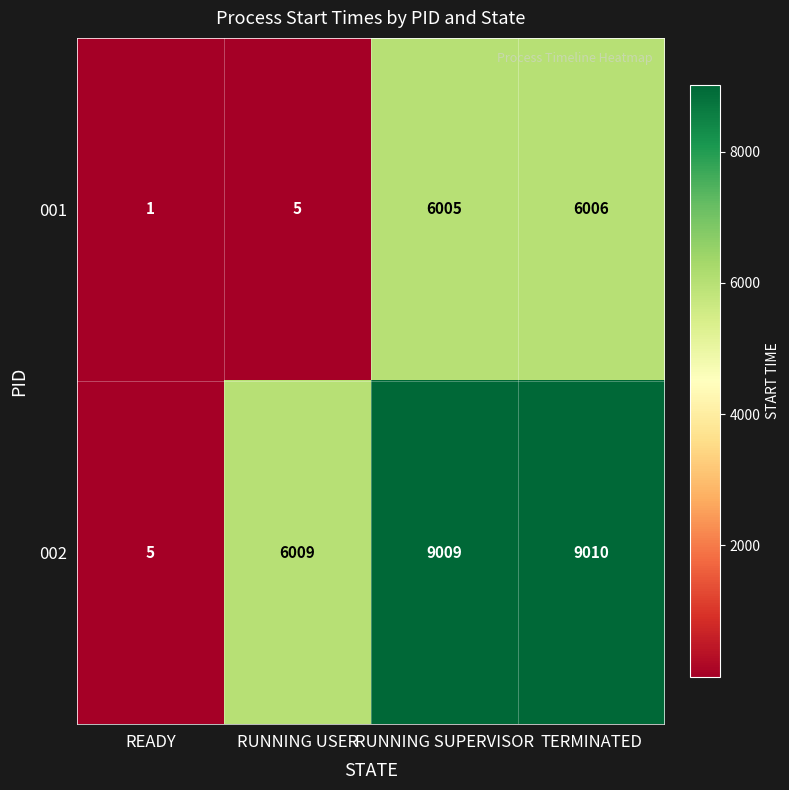

True or false: 001 has a value of 2247 at RUNNING SUPERVISOR.

False